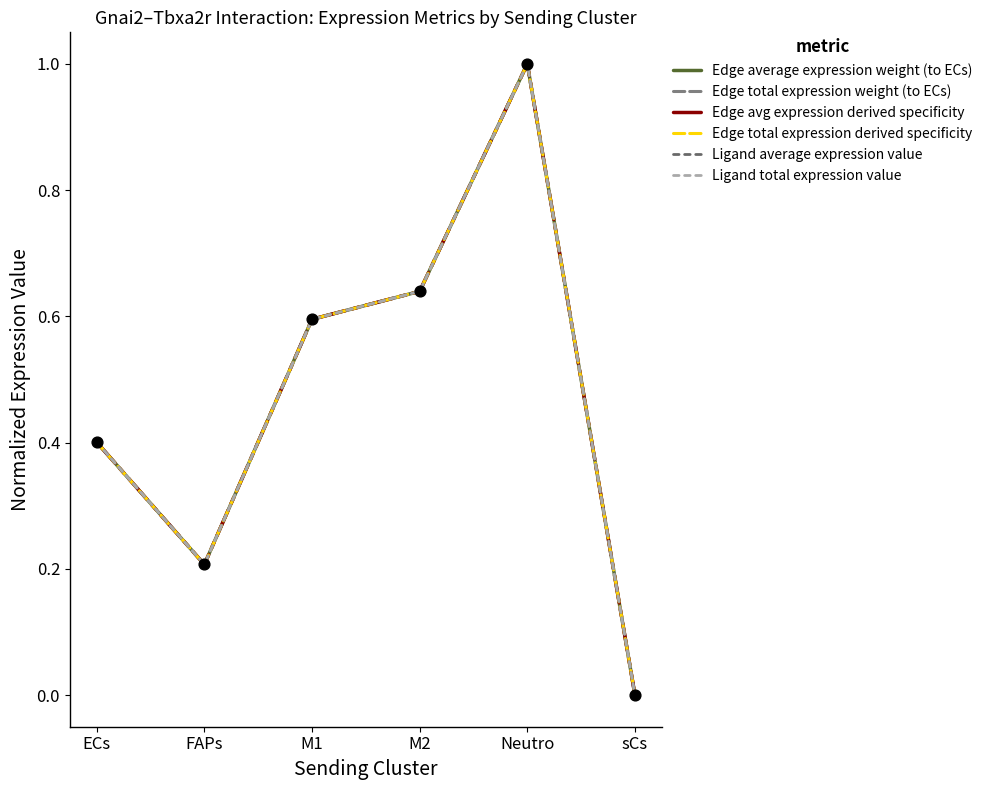

At how many categories does at least one series exceed 0?

5